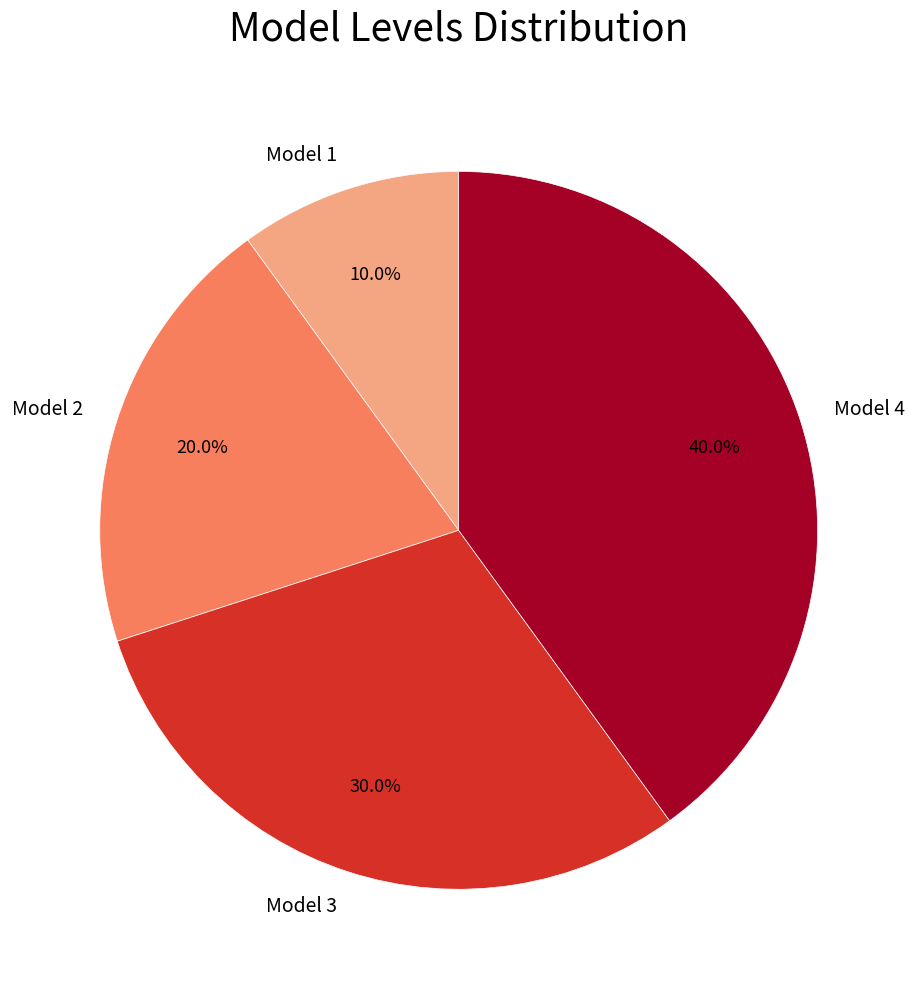

The Model 2 slice represents 9% of the pie. True or false?

False